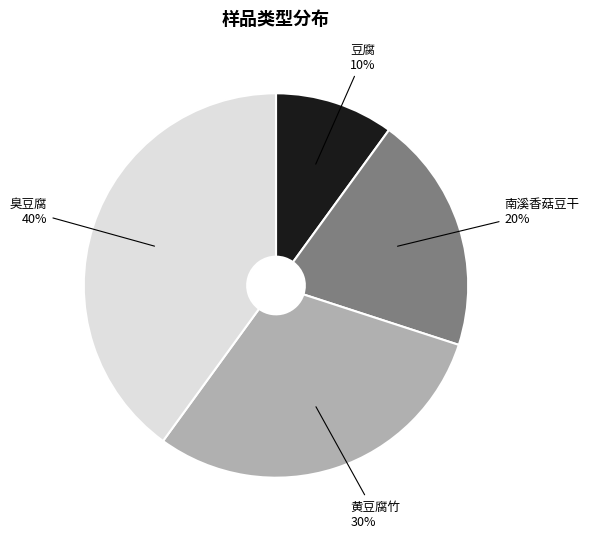

To the nearest percent, what is the difference between the largest and smallest slice percentages?

30%